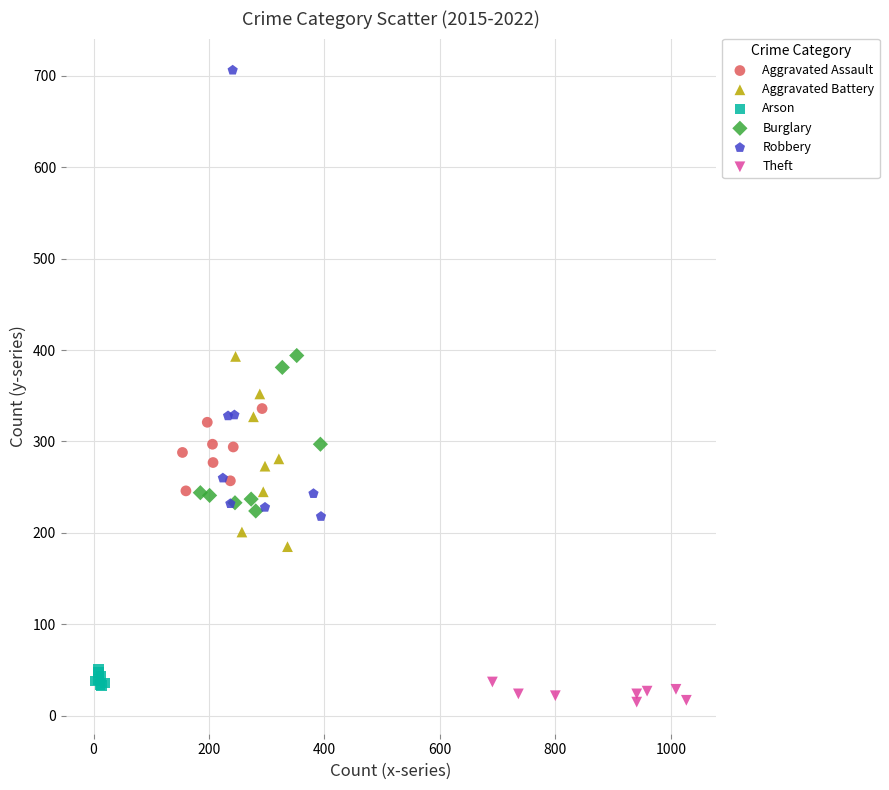

Which series reaches the maximum Y coordinate?

Robbery